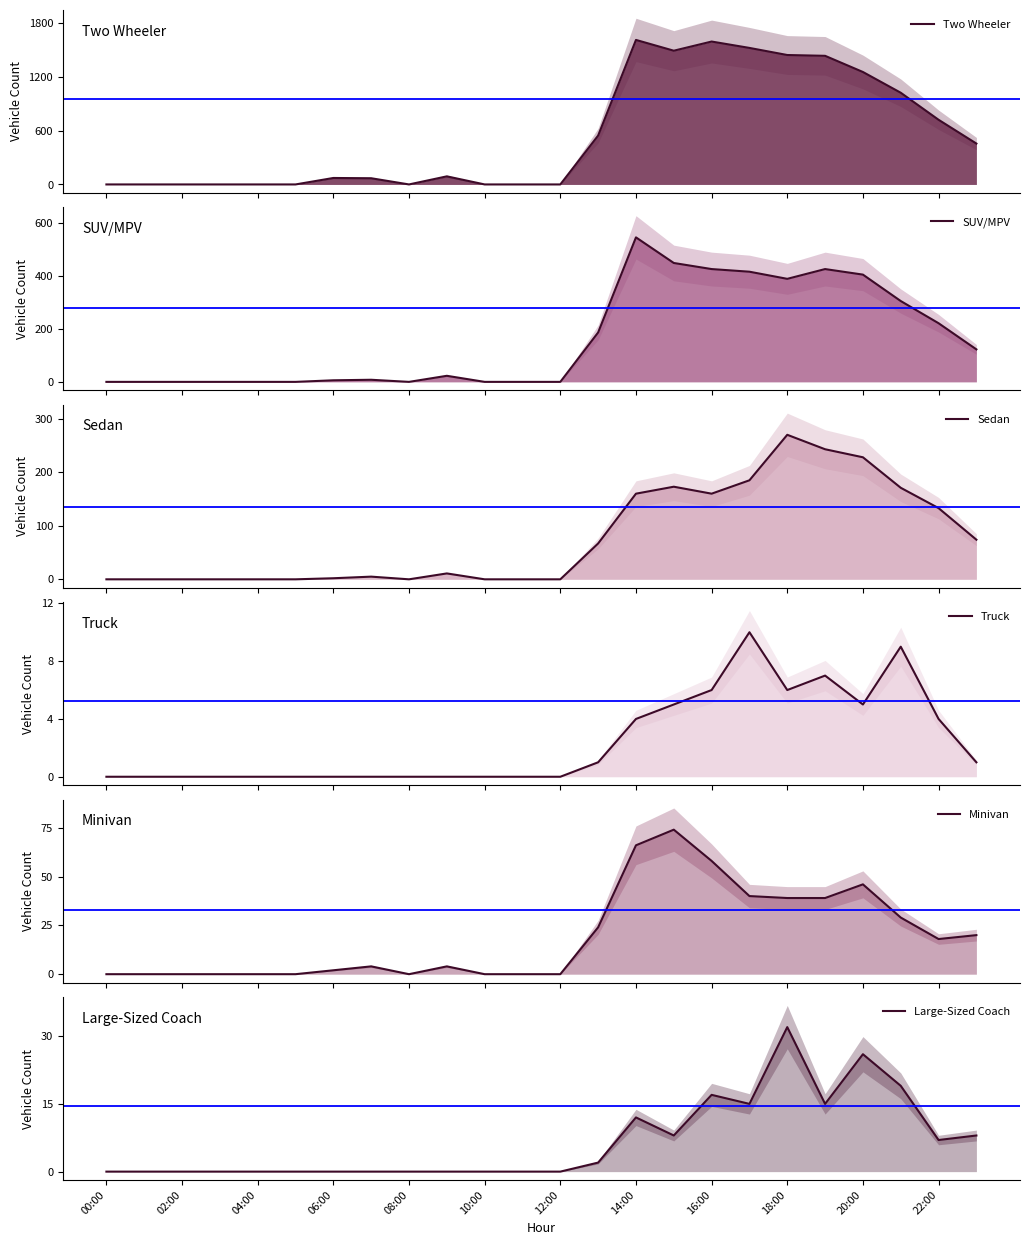

What is the difference between the highest and lowest values at 19?

1425